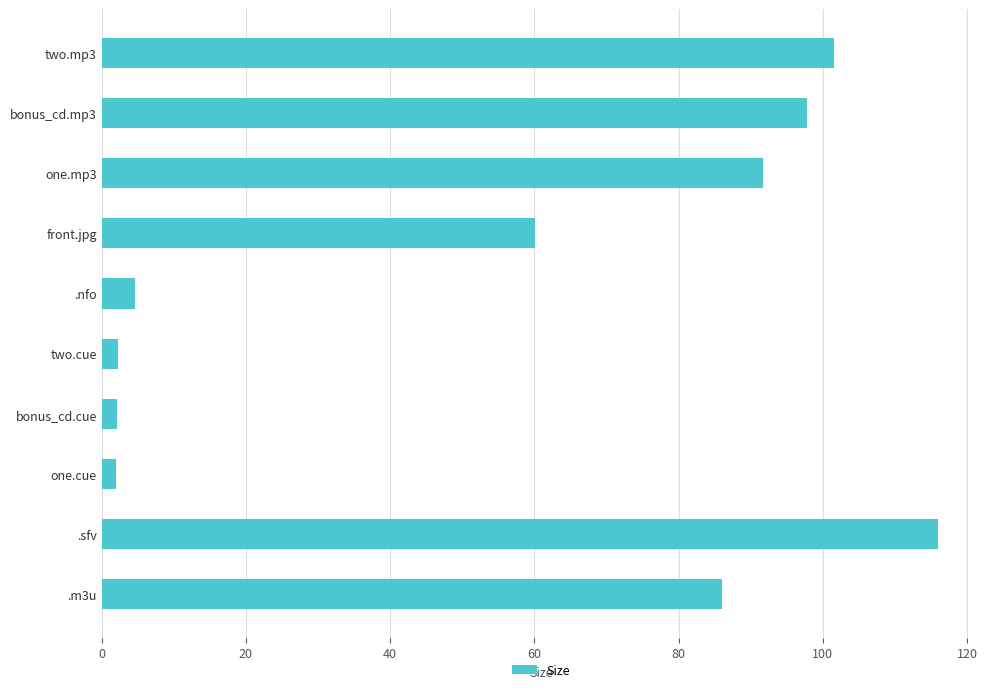

Where is the data nearest to the value 58?

front.jpg